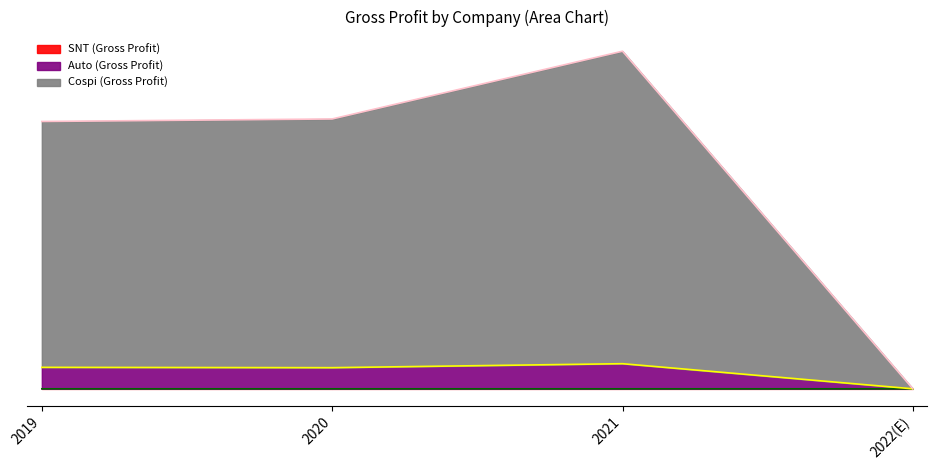

Reading left to right, what are all the values shown in this chart?

SNT (Gross Profit): 2019=1533	2020=1367	2021=1440	2022(E)=1658
Auto (Gross Profit): 2019=452398	2020=445428	2021=529046	2022(E)=1658
Cospi (Gross Profit): 2019=5615454	2020=5668273	2021=7091004	2022(E)=1658